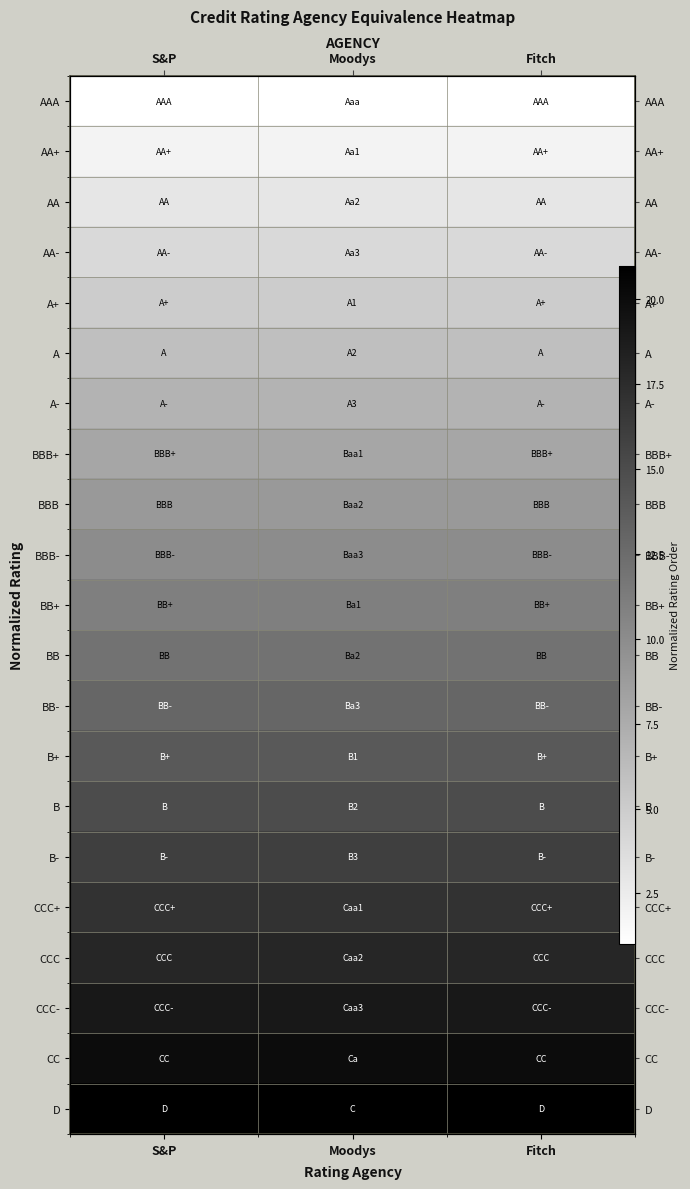

Which series changed the most between Moodys and Fitch?

AAA